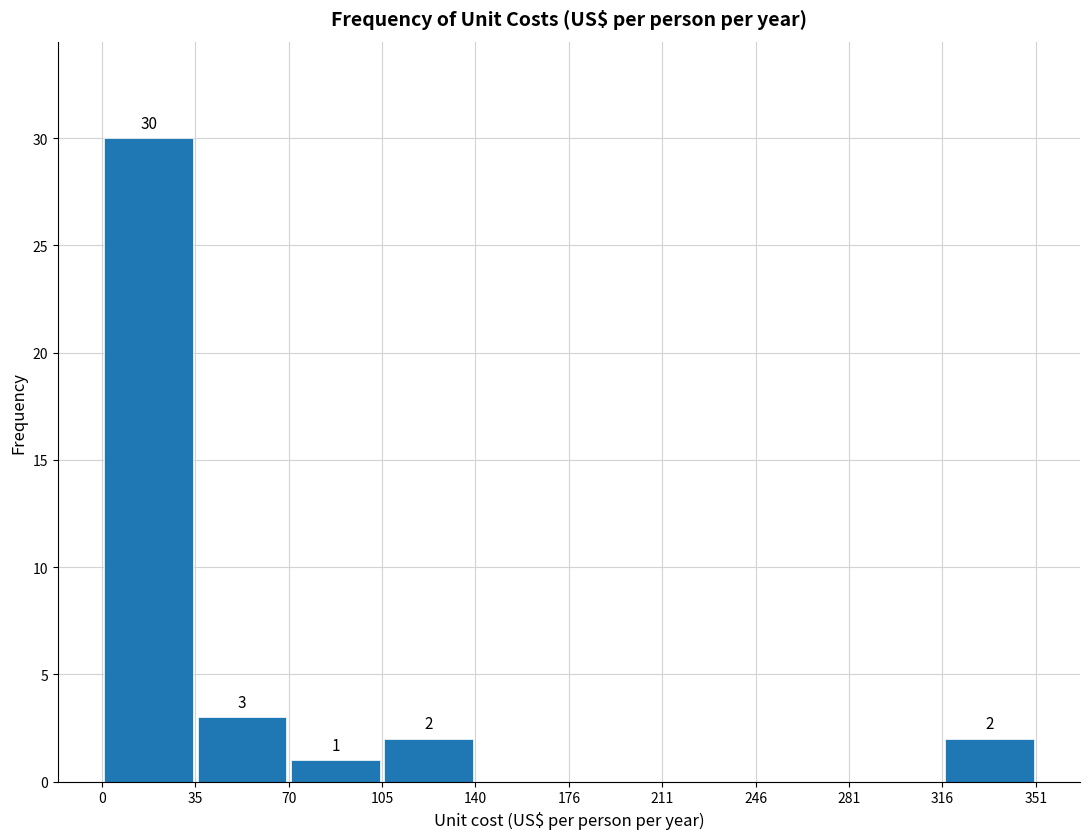

Which range on the x-axis has the tallest bar?

0 to 35